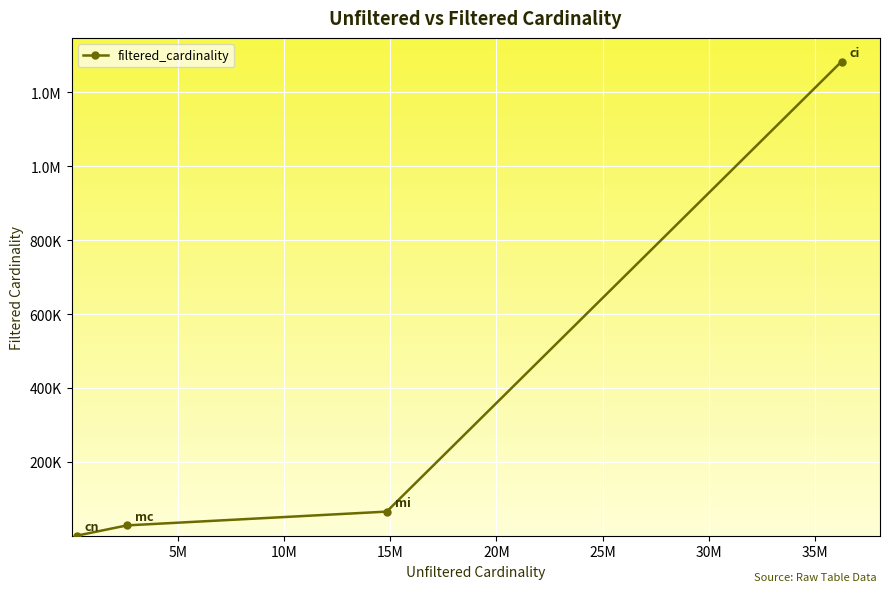

Does the chart have visible grid lines?

Yes